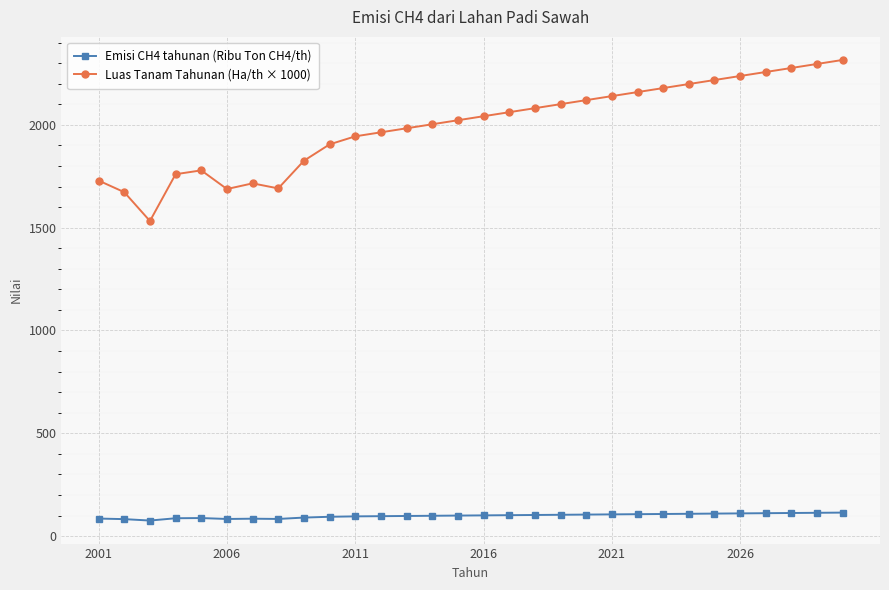

What is the lowest value of the Luas Tanam Tahunan (Ha/th × 1000) series?

1532.3